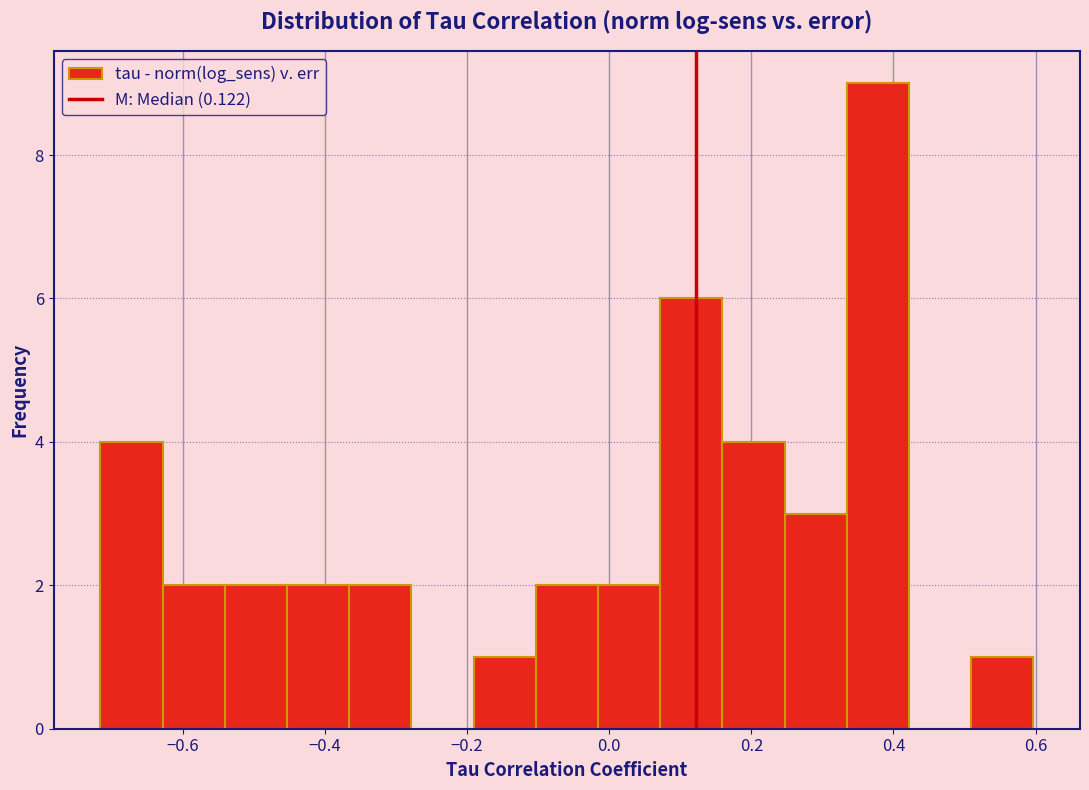

What is the height of the bar covering 0.50 to 0.60 on the x-axis? Neither the bar edges nor the heights are printed on the chart, so give them approximately, as read against the axes.

1